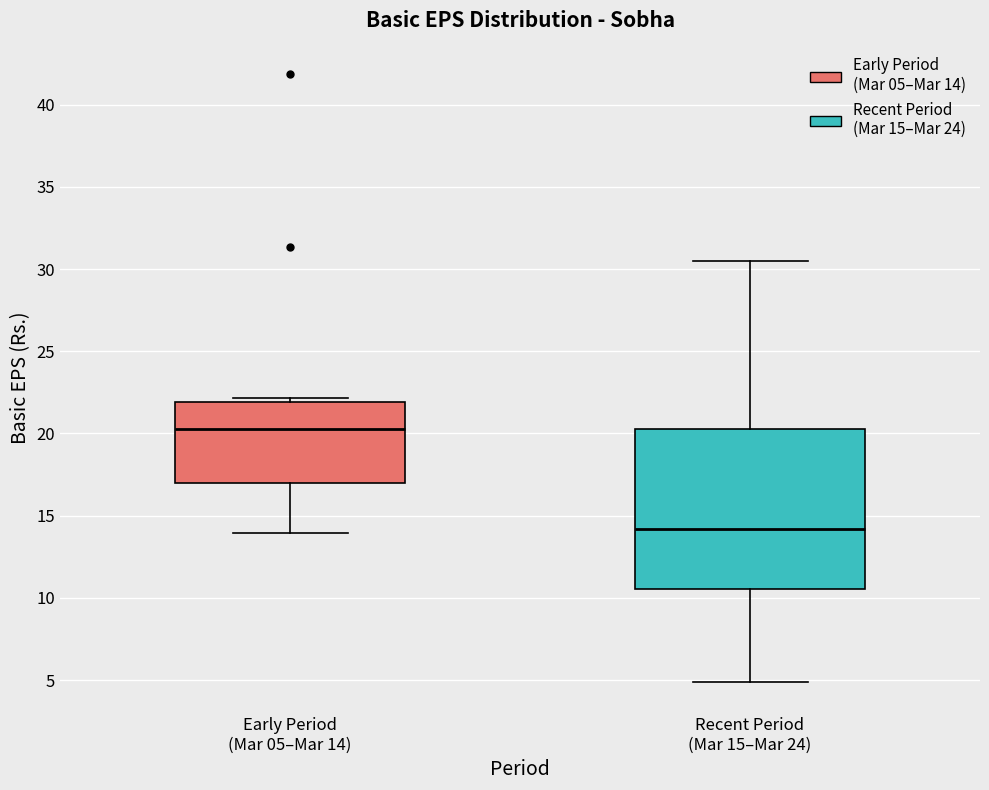

Which box has the lowest median line?

Recent Period (Mar 15–Mar 24)